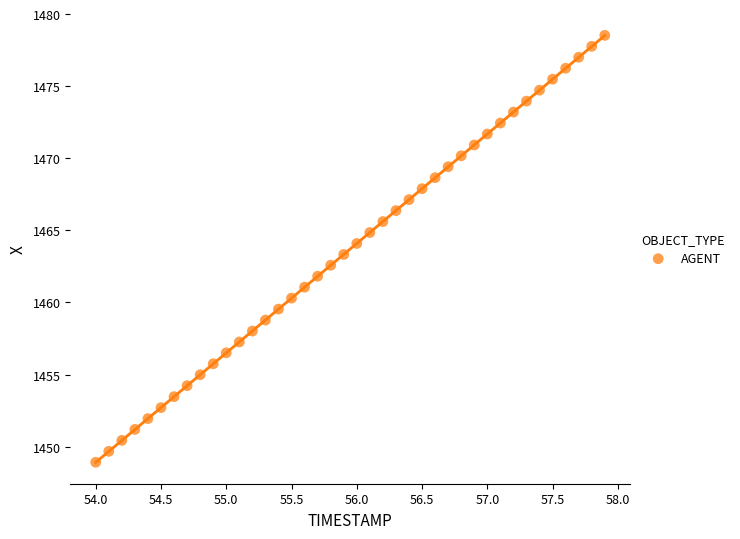

What is the range of X values (max minus min)?

3.9